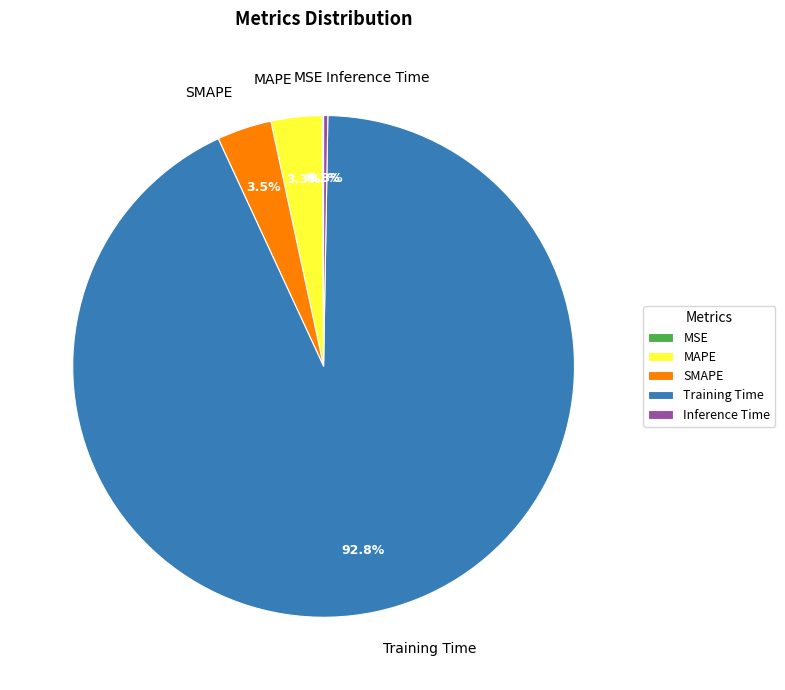

What is the largest slice in the pie chart?

Training Time